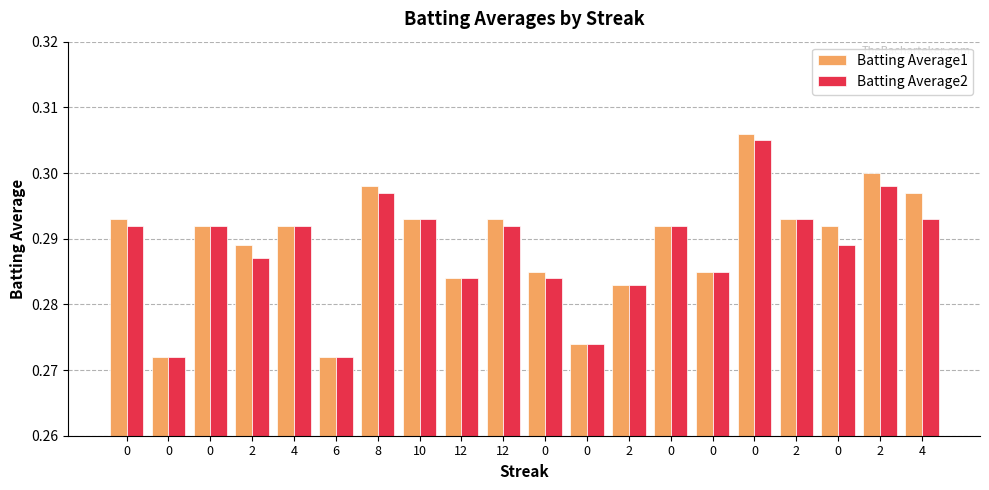

What are all the series names shown in the legend?

Batting Average1, Batting Average2